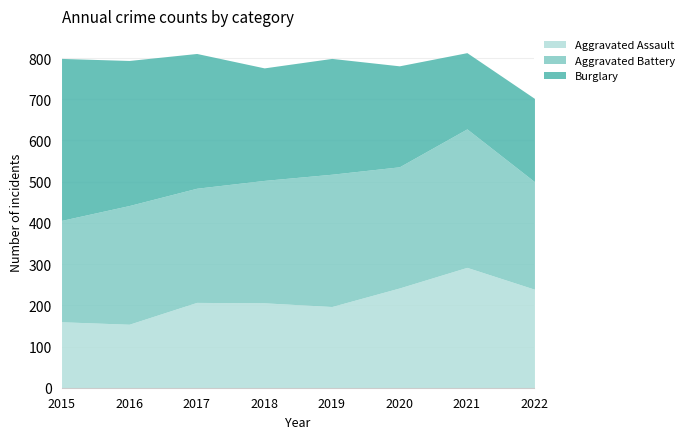

What is the difference between the highest and lowest values at 2022?

59